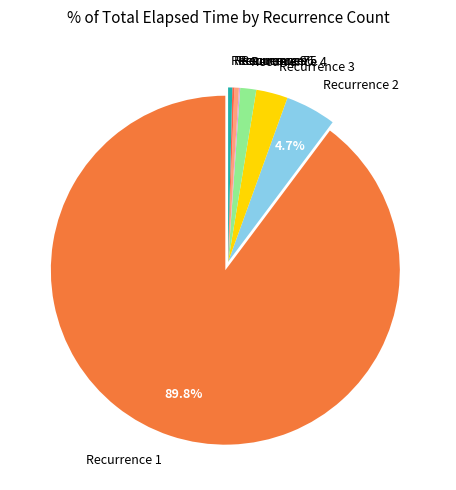

Does any single category account for the majority?

Yes